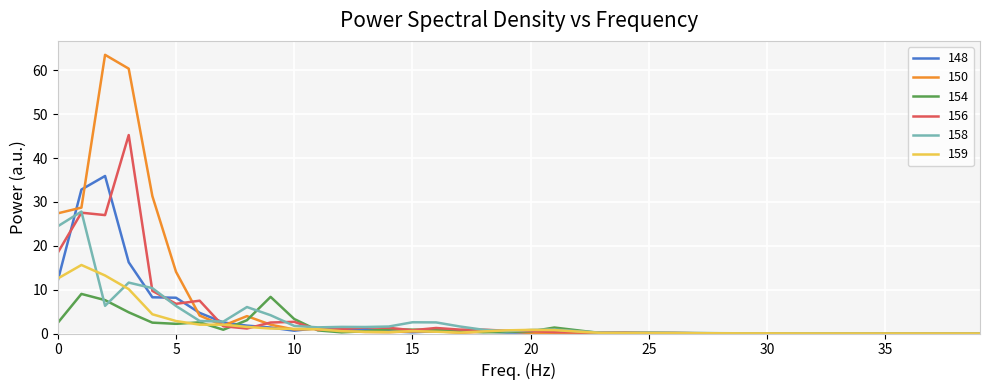

What is the maximum value for 154?

9.0